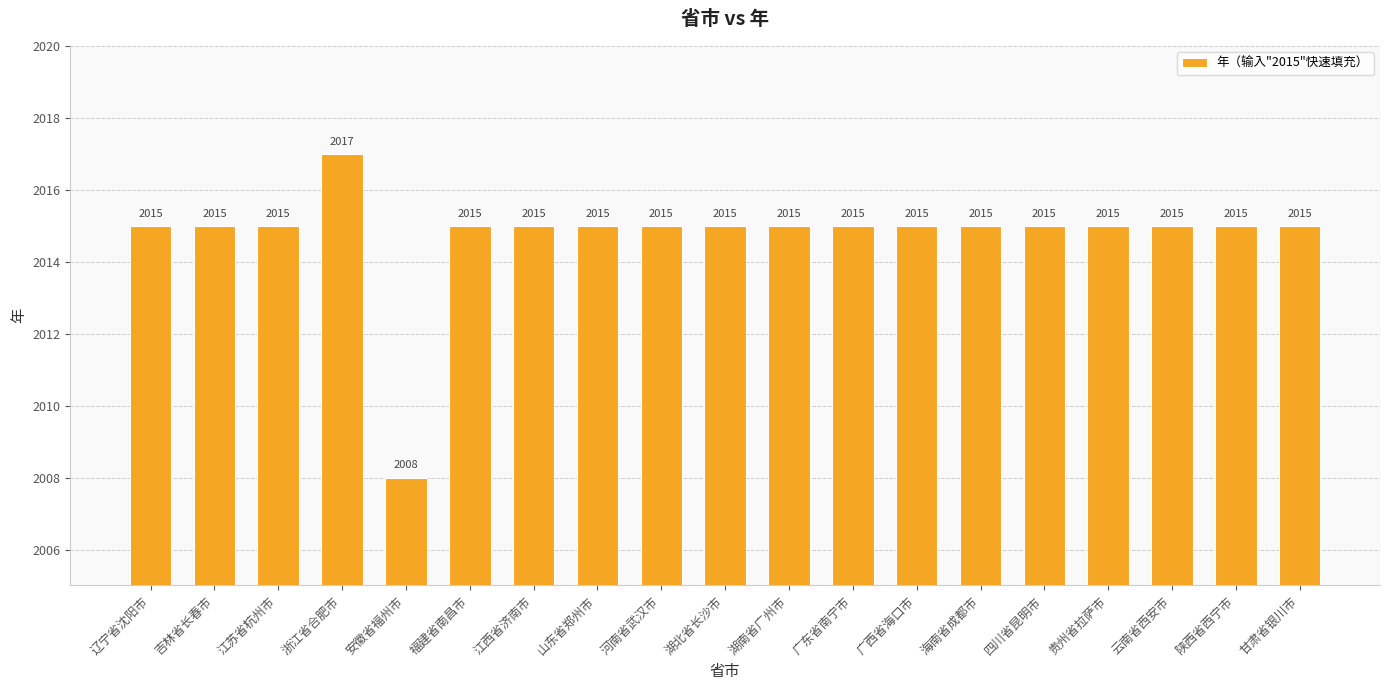

Which label corresponds to the largest value in the chart?

浙江省合肥市